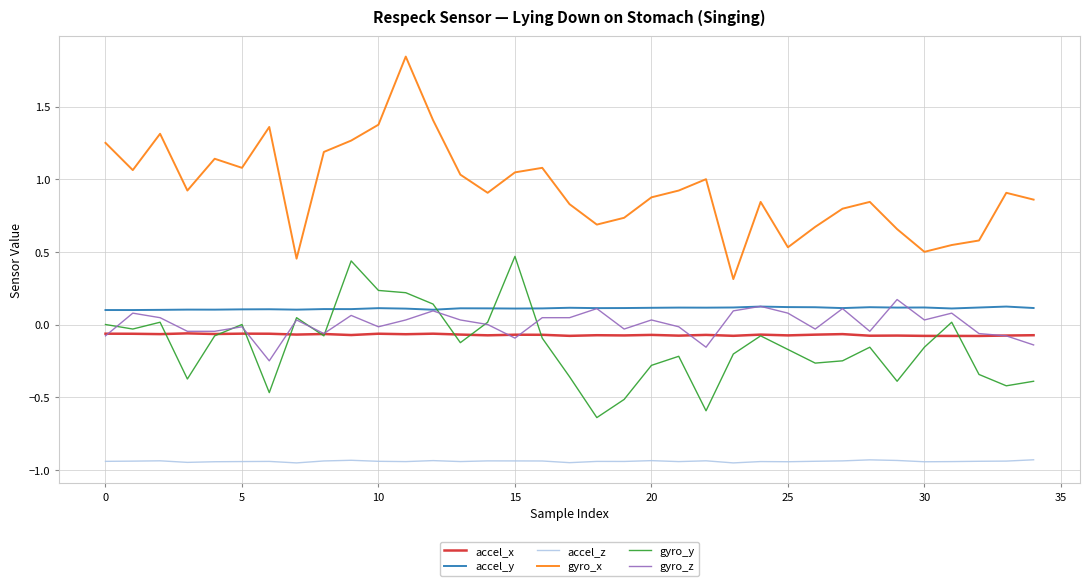

Which series has the largest total across all categories?

gyro_x